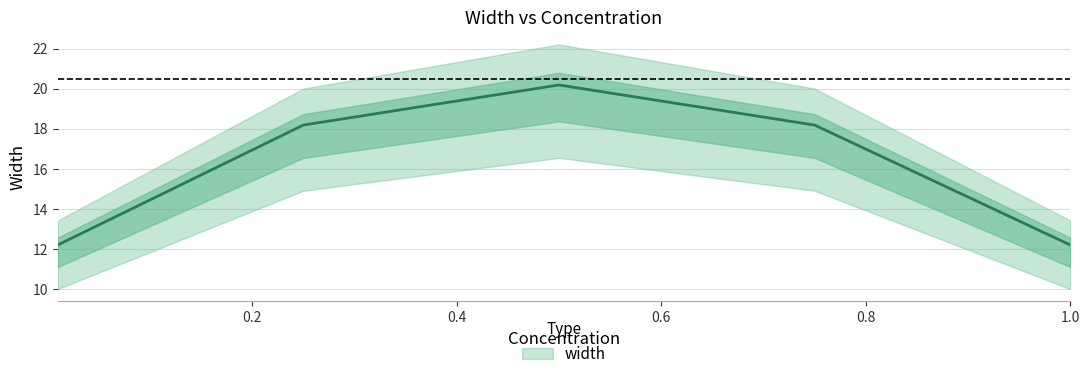

The value at 0.25 is 24.6. True or false?

False